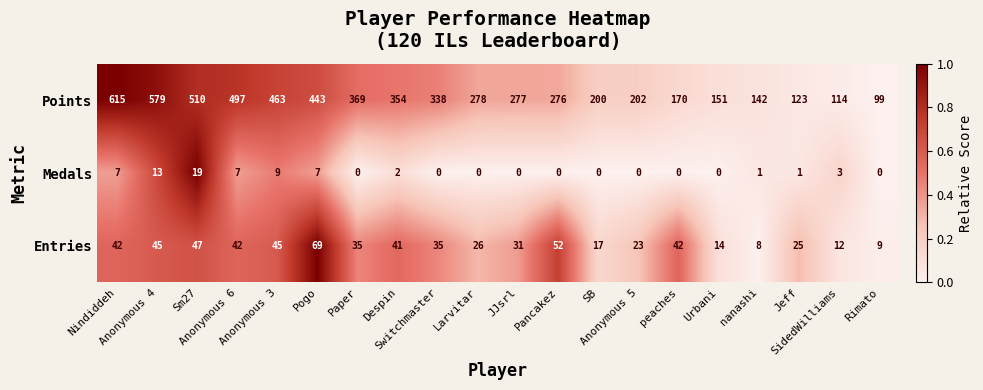

What is the highest value of the Points series?

615